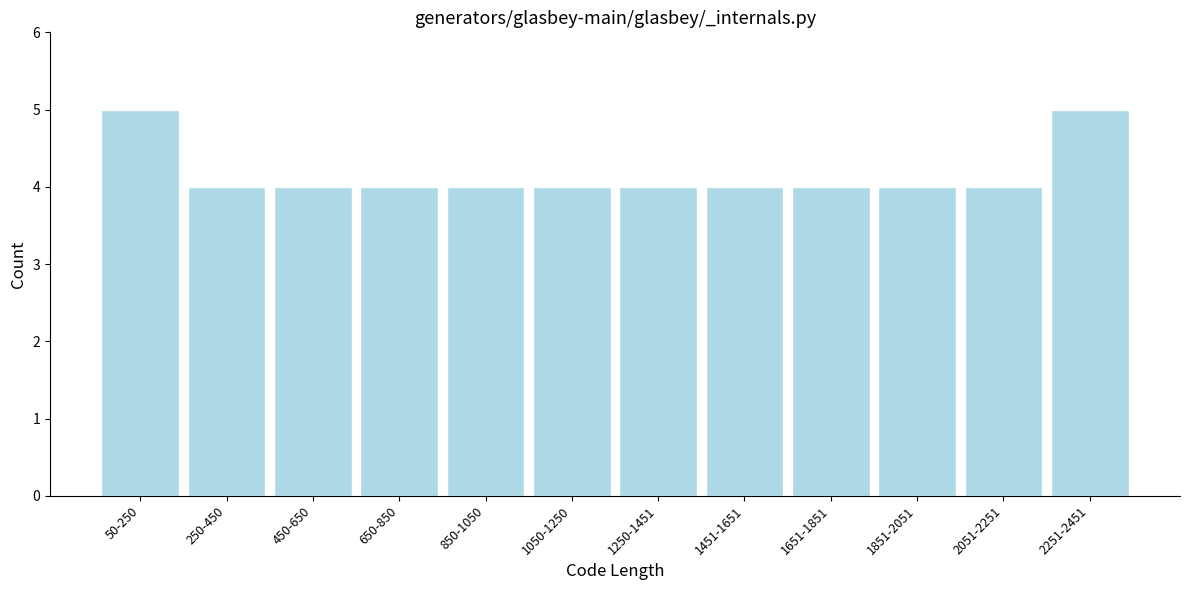

Reading right to left, extract all data points from this chart.

2251-2451=5	2051-2251=4	1851-2051=4	1651-1851=4	1451-1651=4	1250-1451=4	1050-1250=4	850-1050=4	650-850=4	450-650=4	250-450=4	50-250=5